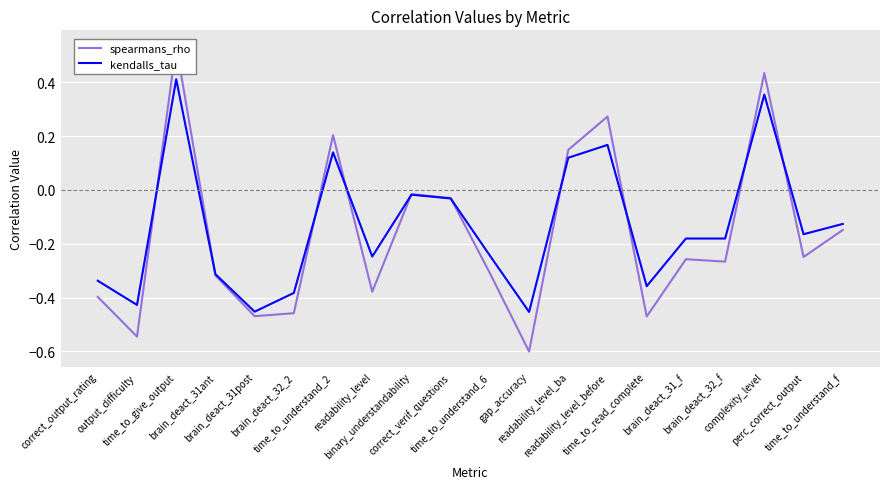

True or false: spearmans_rho and kendalls_tau intersect in this chart.

True